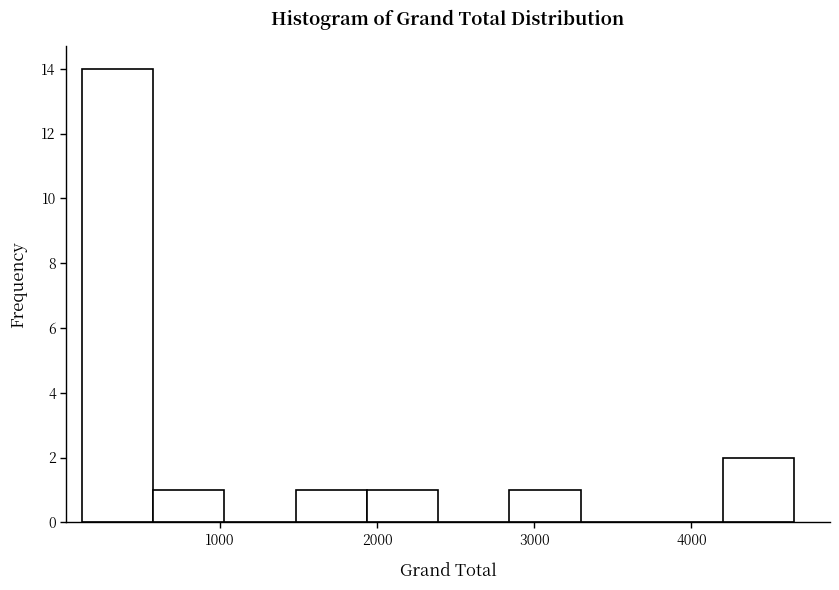

Reading left to right, transcribe this chart: for each bar, give the range it covers on the x-axis and its height. Neither the bar edges nor the heights are printed on the chart, so give them approximately, as read against the axes.

100 to 600: 14
600 to 1000: 1
1000 to 1500: 0
1500 to 1900: 1
1900 to 2400: 1
2400 to 2800: 0
2800 to 3300: 1
3300 to 3700: 0
3700 to 4200: 0
4200 to 4700: 2